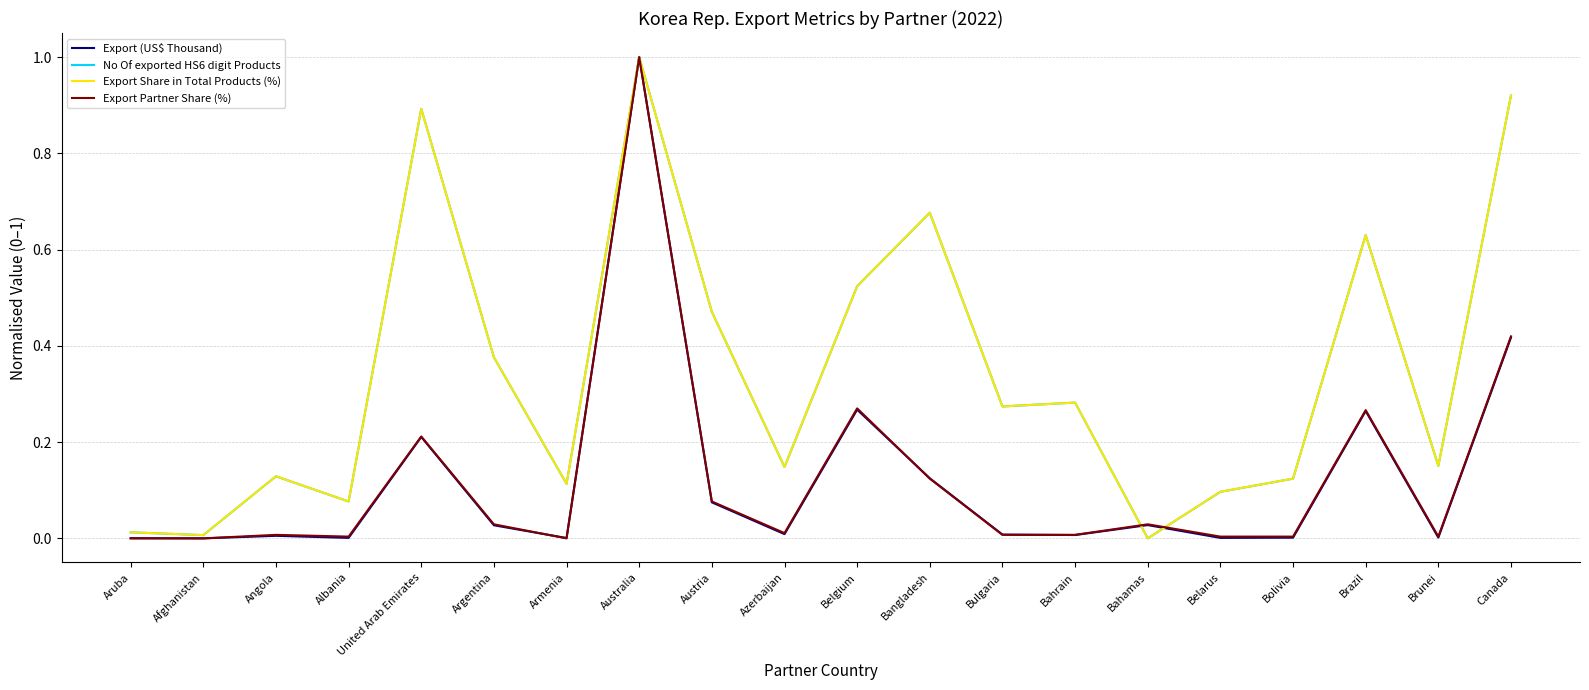

At which category does the chart reach its peak across all series?

Australia